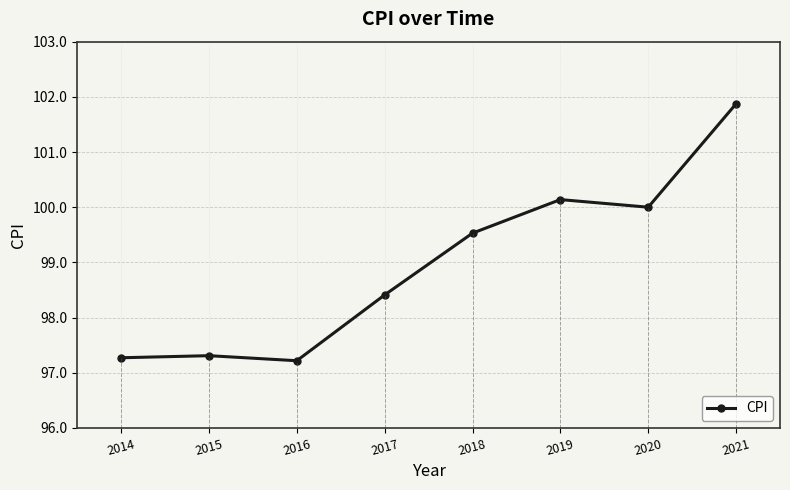

What is the change in value from 2016 to 2020?

+2.8